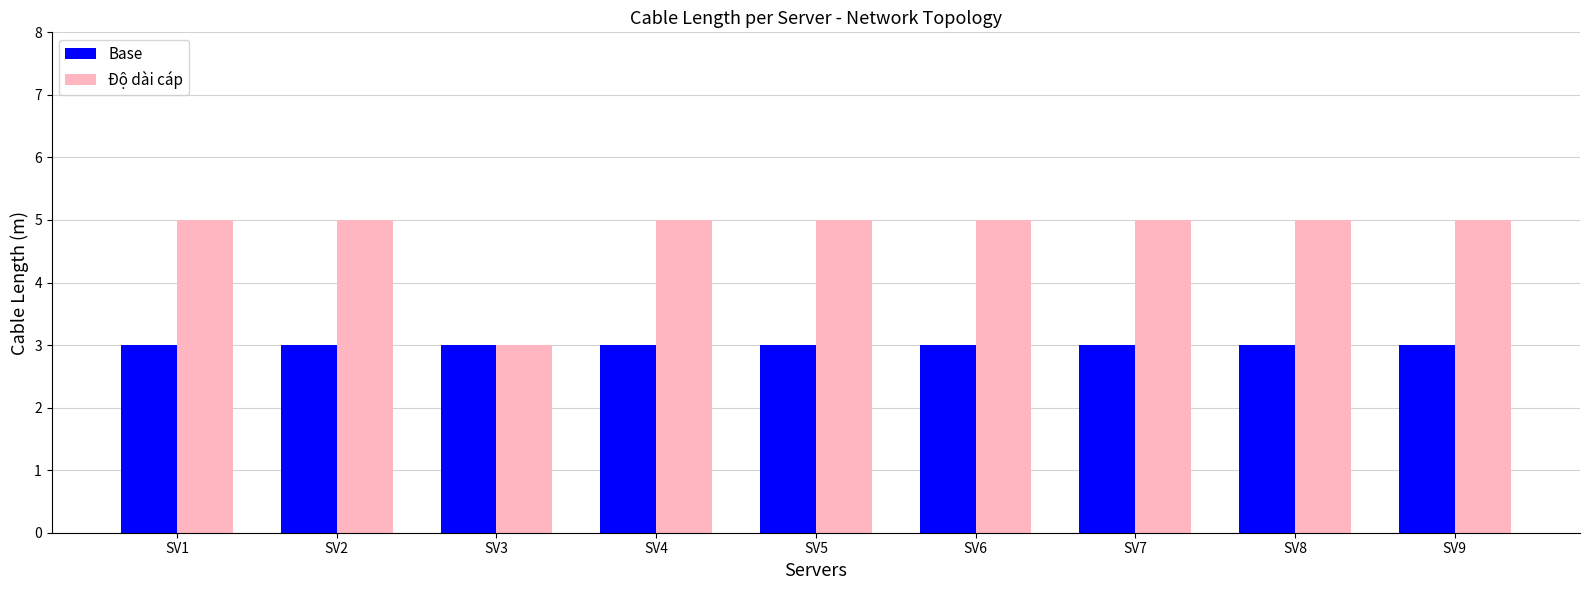

What is the difference between the highest and lowest values at SV5?

2